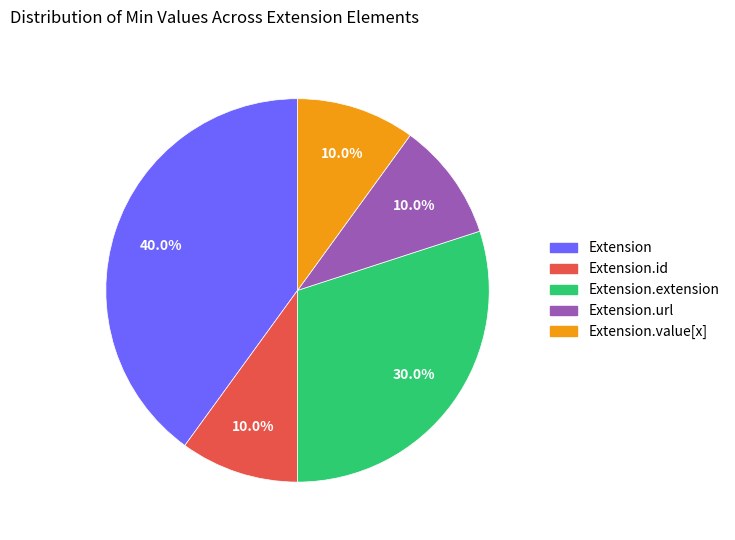

Is there any slice that represents more than half of the pie?

No